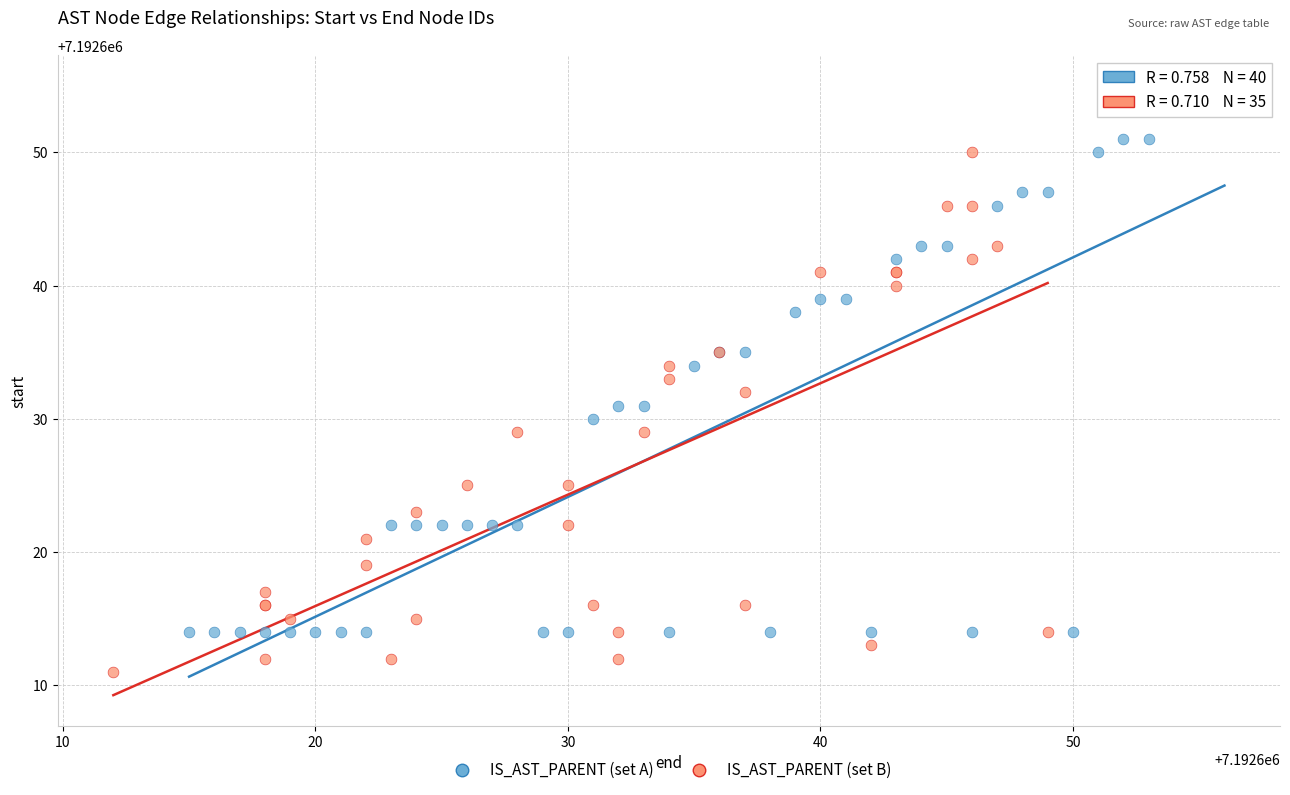

Which series contains the lowest Y value?

IS_AST_PARENT (set B)